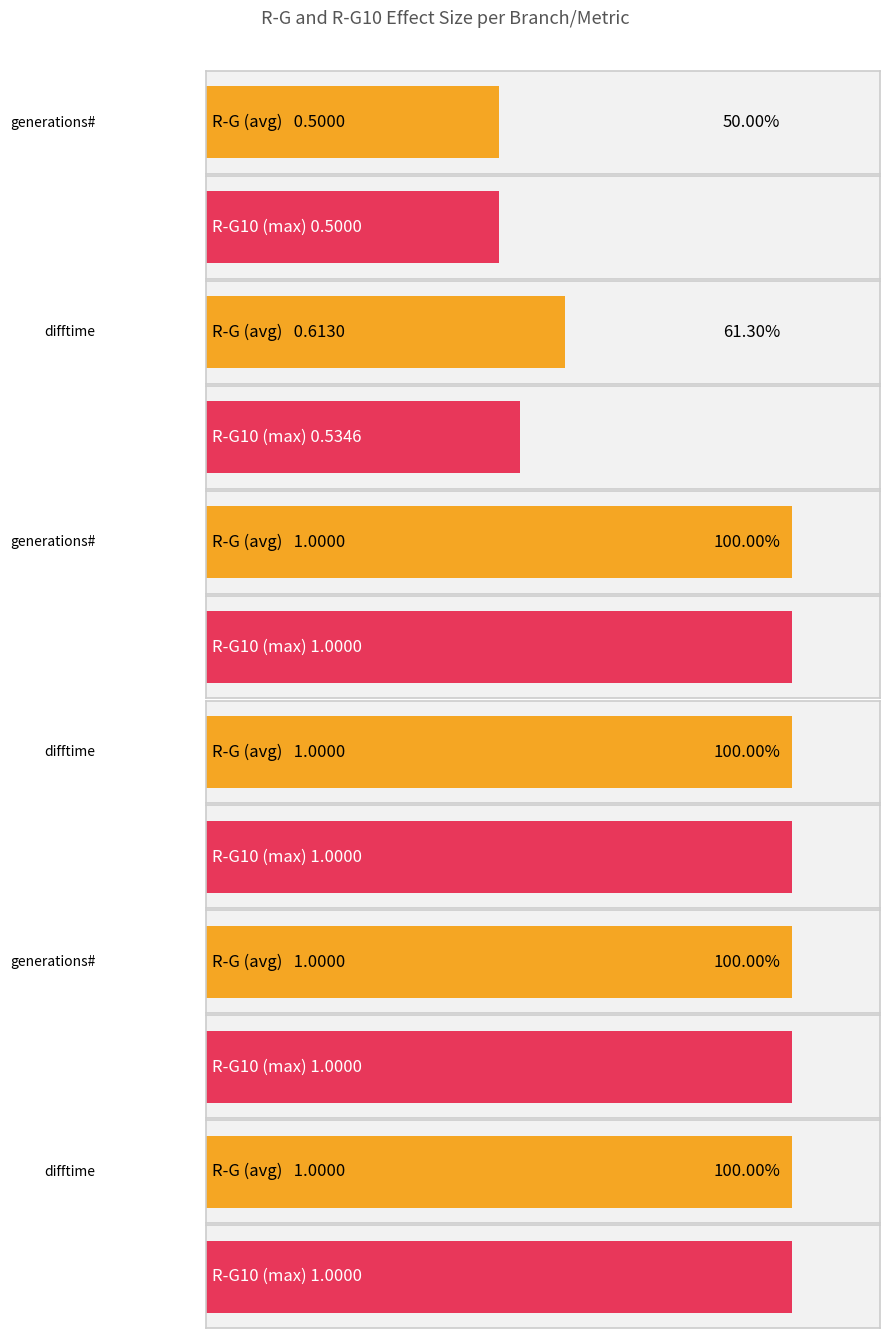

Which category has the highest value in the R-G10 series?

generations#